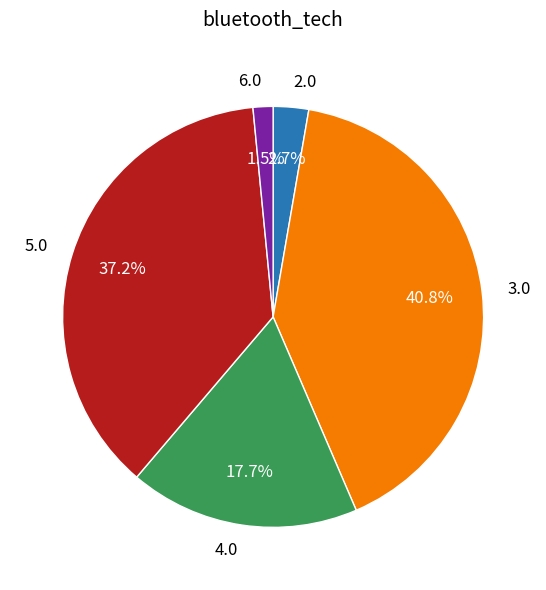

Rank the categories by value from highest to lowest.

3.0, 5.0, 4.0, 2.0, 6.0